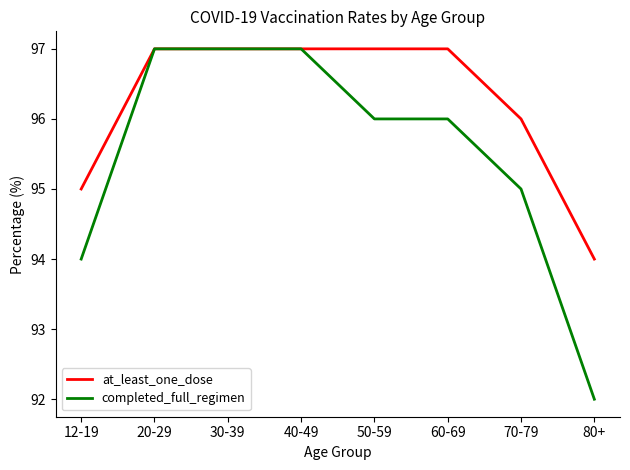

True or false: at_least_one_dose has a value of 145 at 40-49.

False